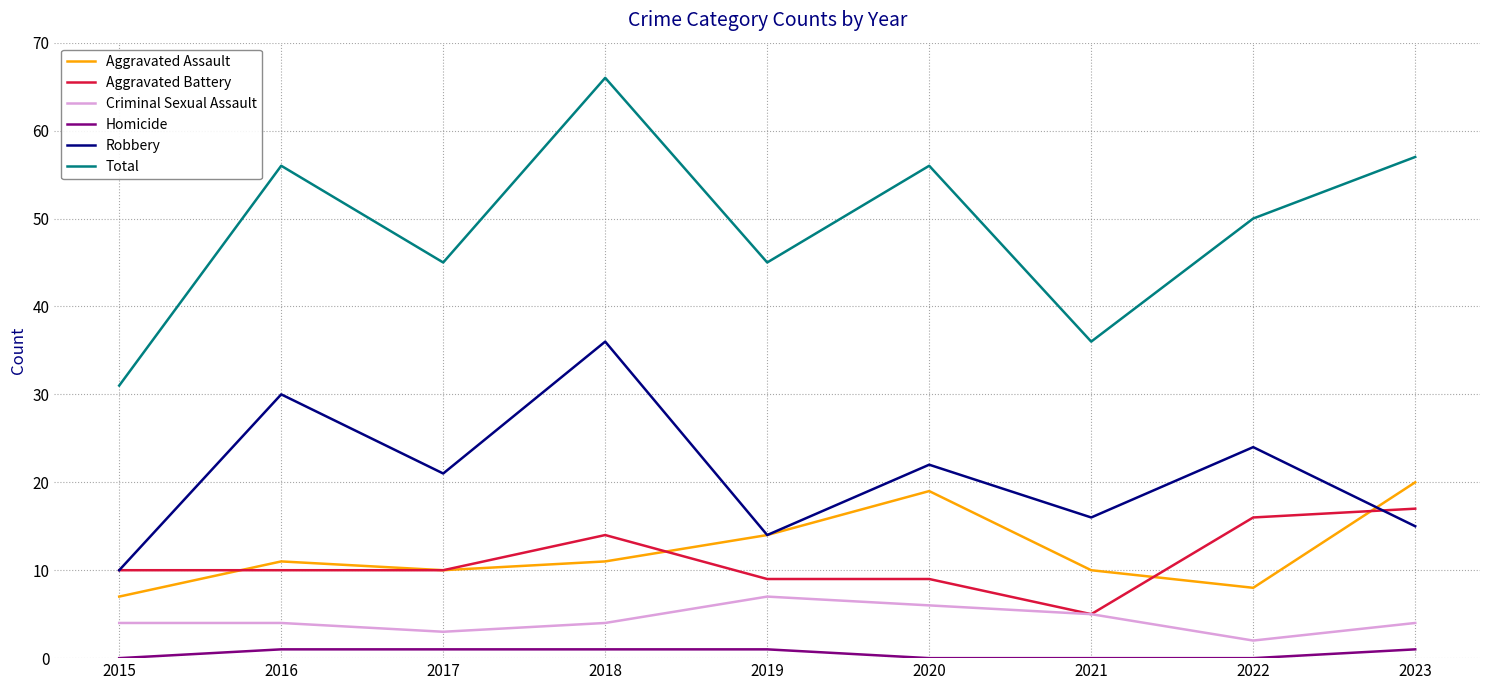

Which series has the largest total across all categories?

Total